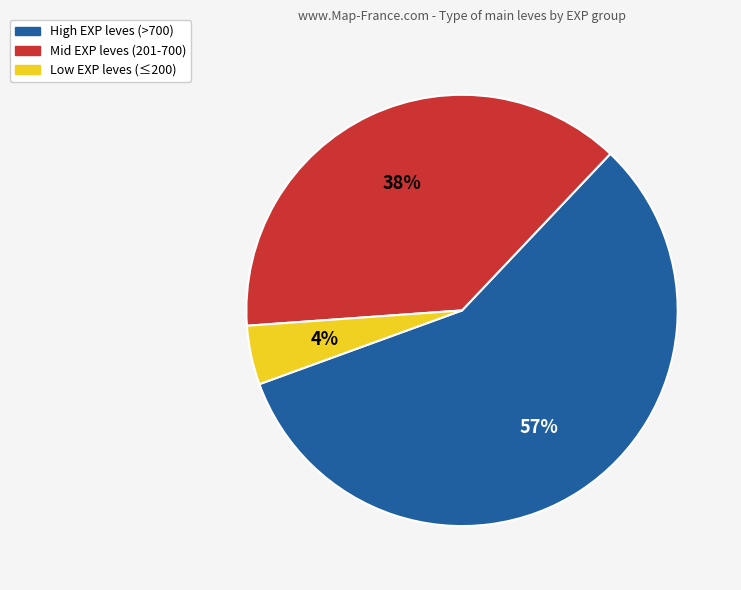

To the nearest percent, what is the average slice percentage?

33%